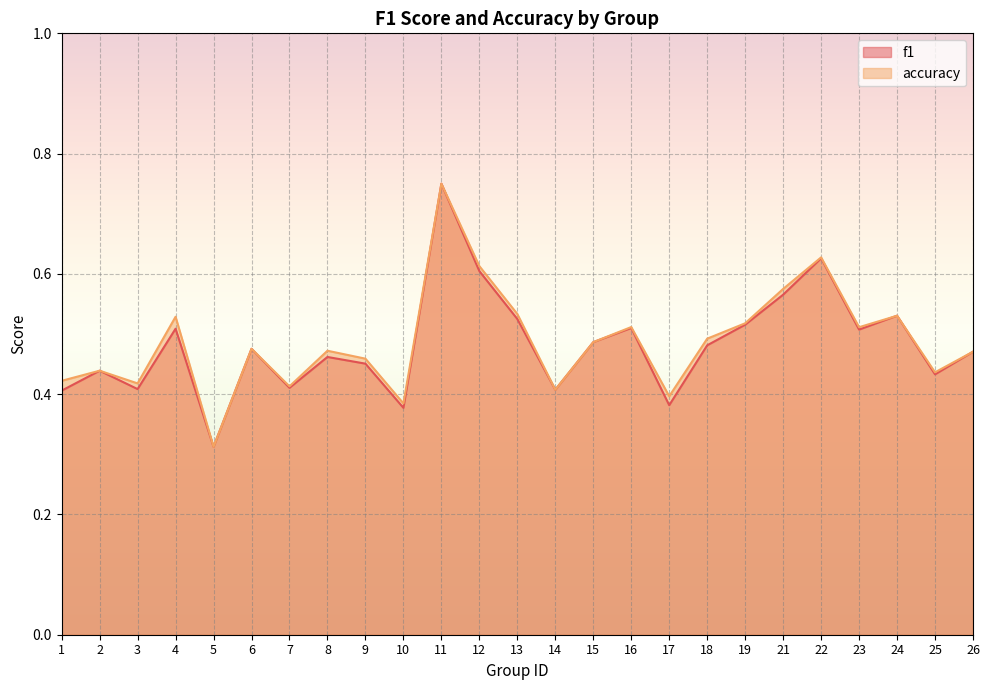

What is the approximate value of accuracy at 1?

0.4